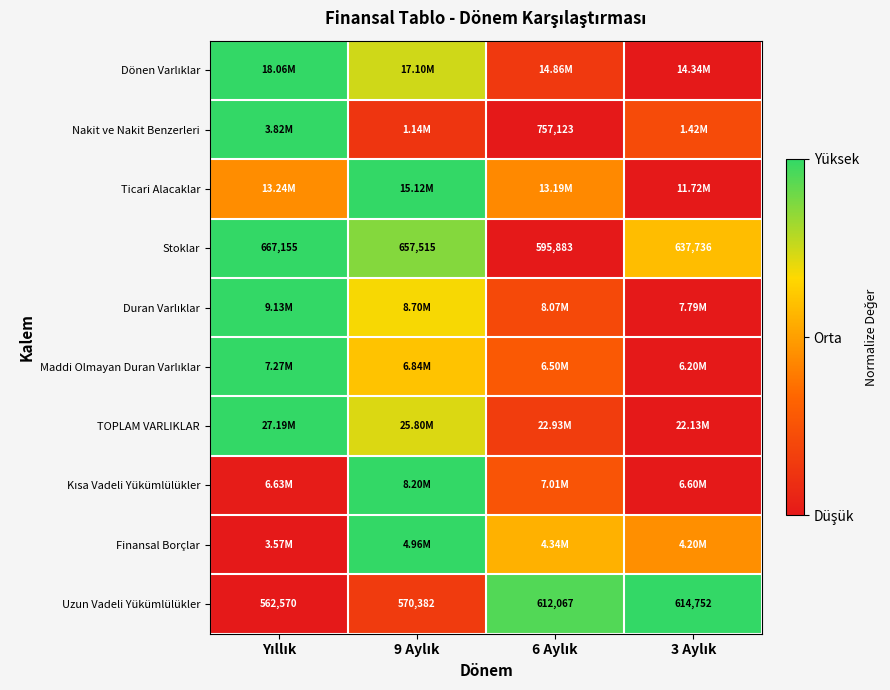

List the labels in order of Finansal Borçlar value, smallest first.

Yıllık, 3 Aylık, 6 Aylık, 9 Aylık